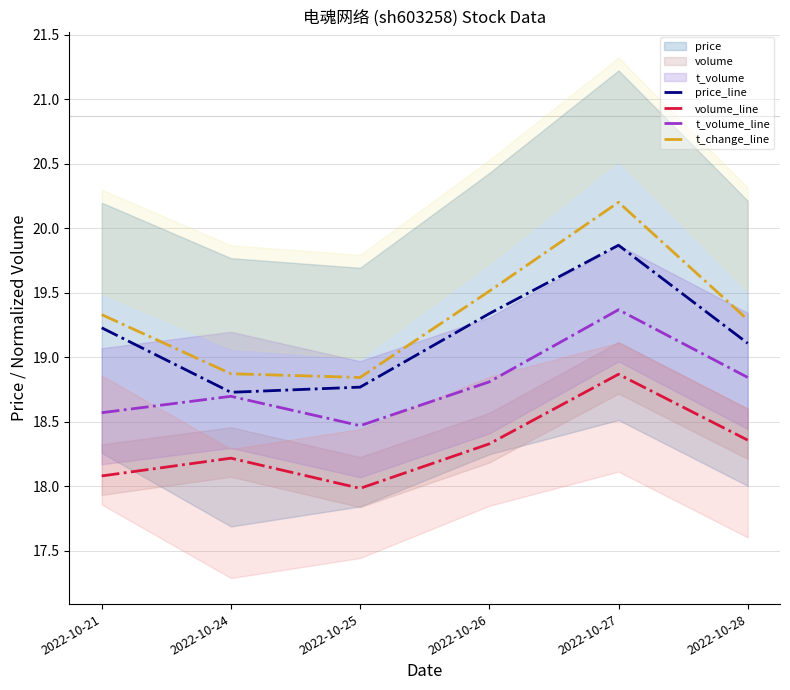

Does the chart have visible grid lines?

Yes